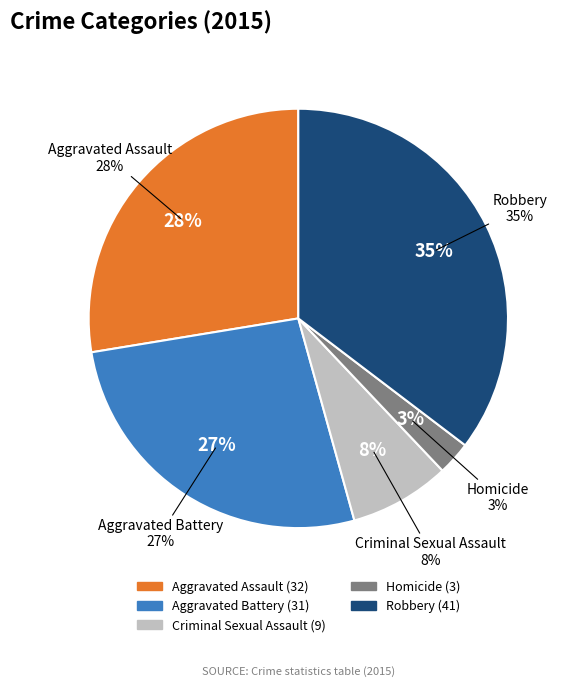

What is the ratio of the value at Aggravated Assault to the value at Criminal Sexual Assault?

3.6